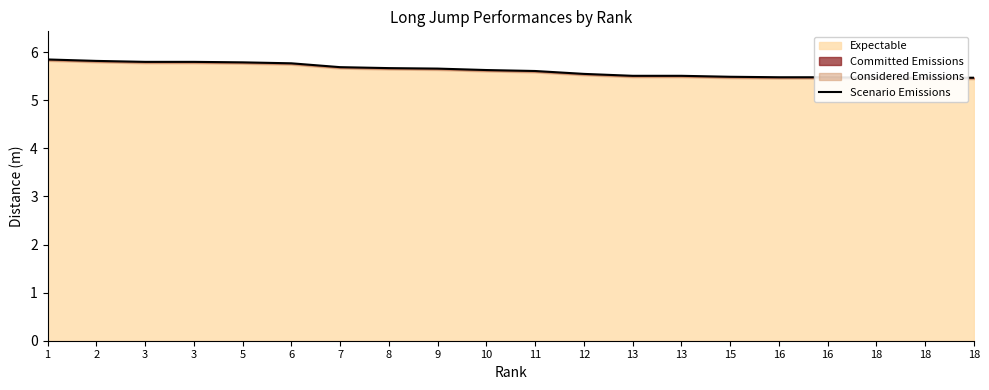

Reading left to right, list all the values displayed in this chart.

1=5.8	2=5.8	3=5.8	3=5.8	5=5.8	6=5.8	7=5.7	8=5.7	9=5.7	10=5.6	11=5.6	12=5.5	13=5.5	13=5.5	15=5.5	16=5.5	16=5.5	18=5.5	18=5.5	18=5.5